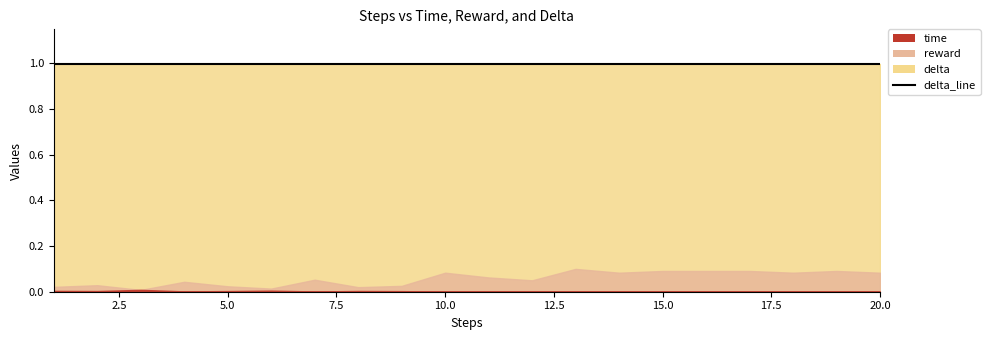

What is the value of the delta point at the 14th from the left?

1.0